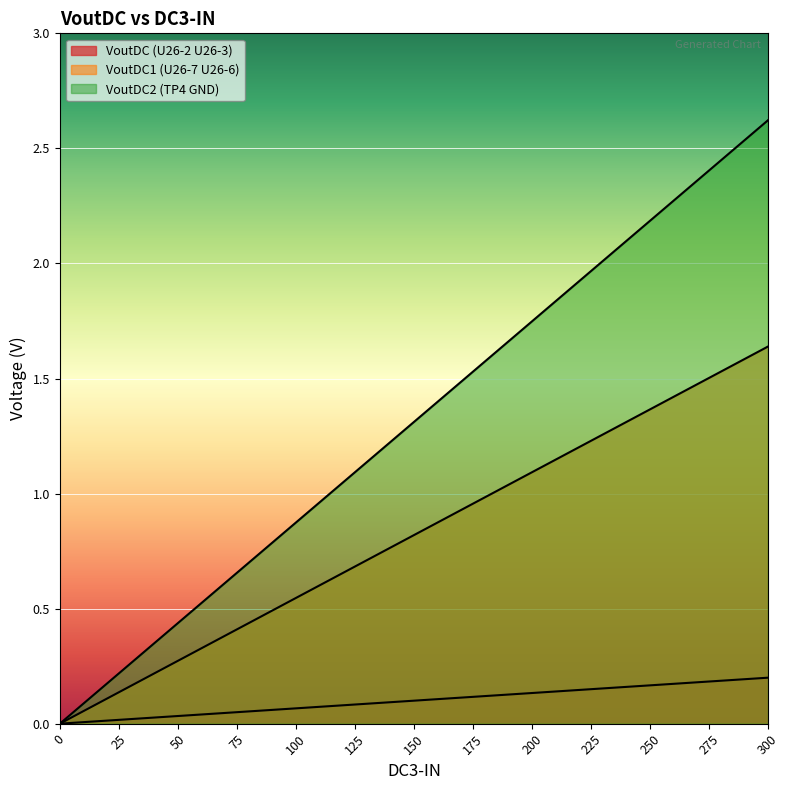

What is the value of the VoutDC (U26-2 U26-3) point at the 10th from the left?

0.1